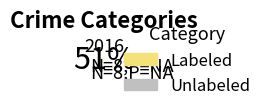

Which category accounts for the majority?

Labeled